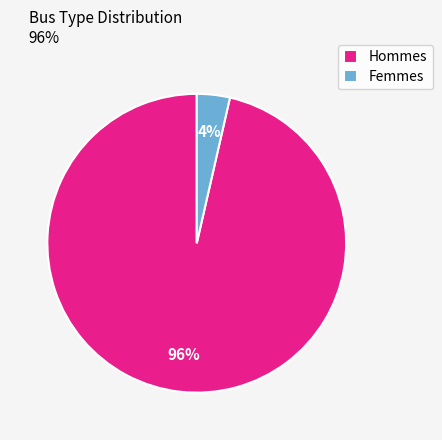

Which has a higher value, Femmes or Hommes?

Hommes